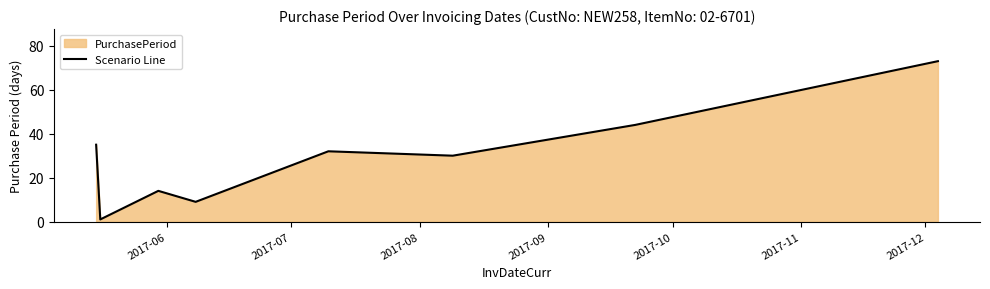

What is the sum of all values?

238